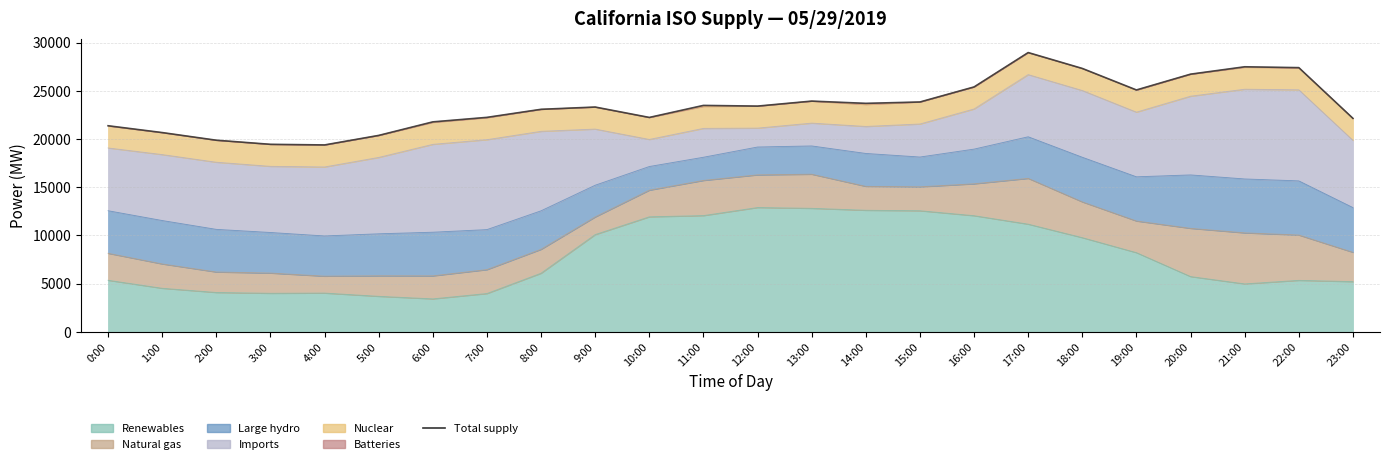

How many lines are shown in the chart?

1